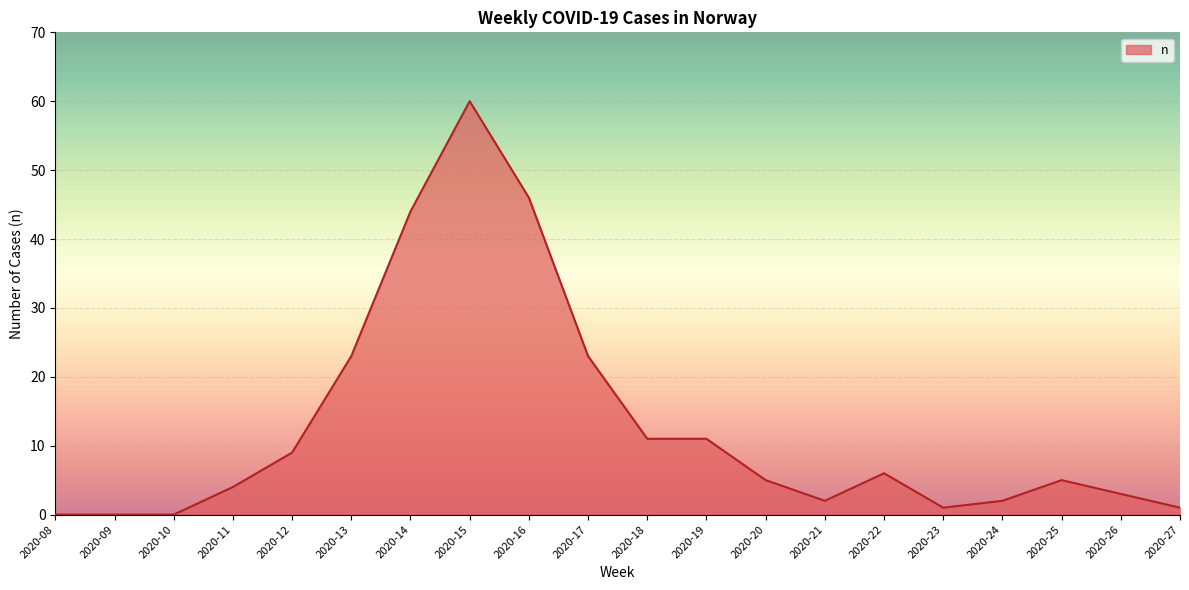

What is the difference between the maximum and minimum values?

60